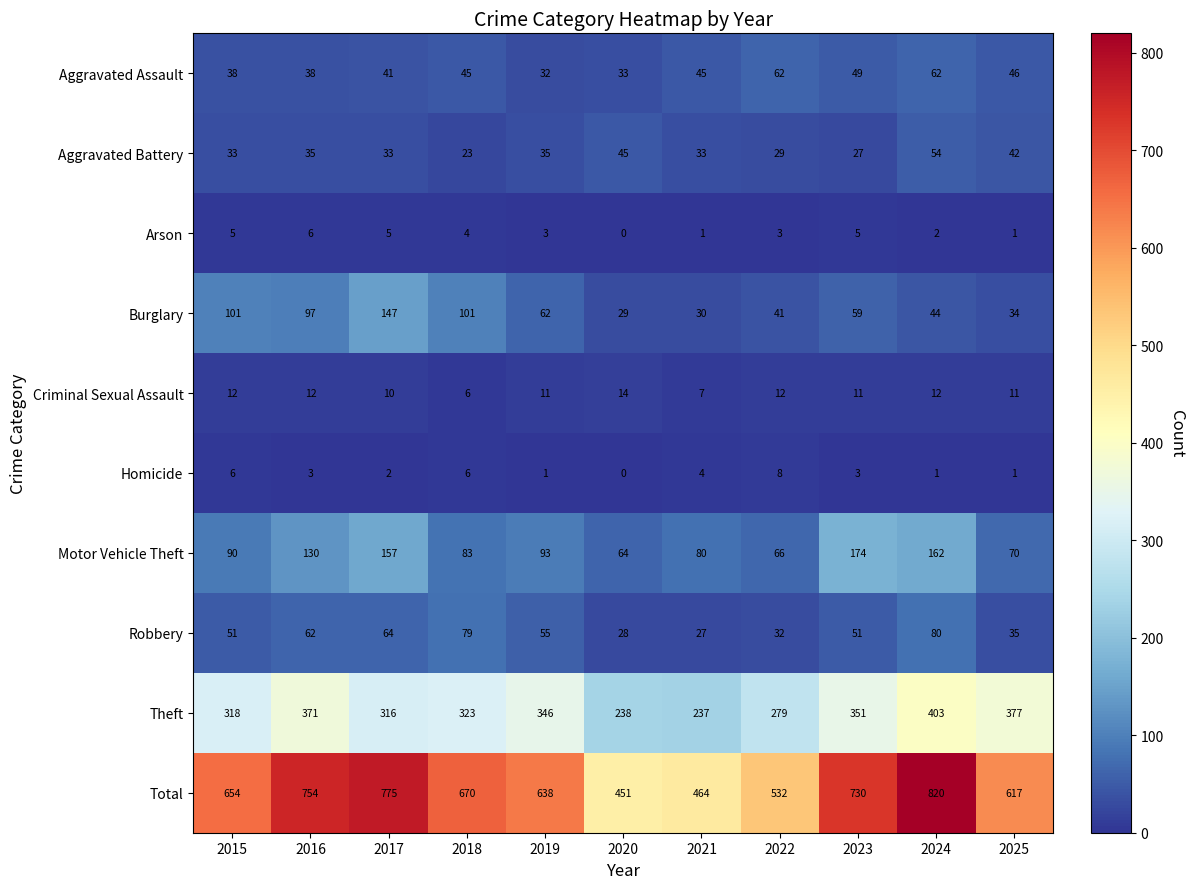

At how many categories does at least one series exceed 215?

11